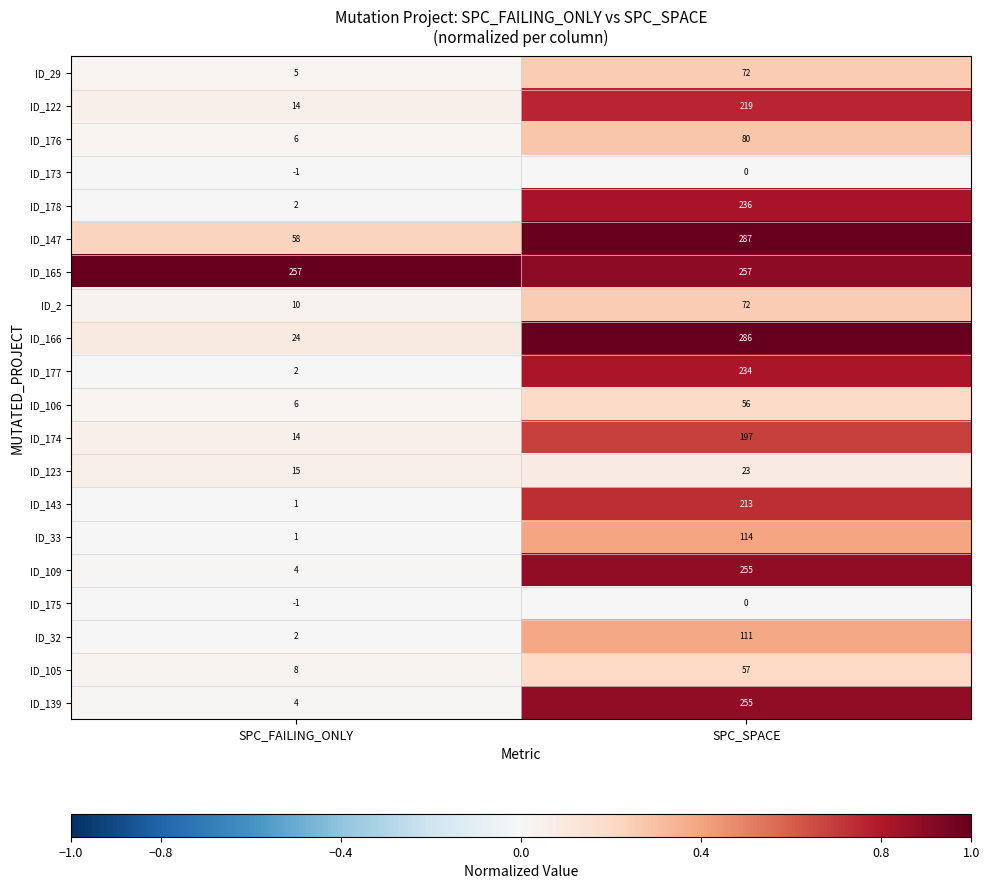

What is the difference between the maximum and minimum values in the ID_32 series?

109